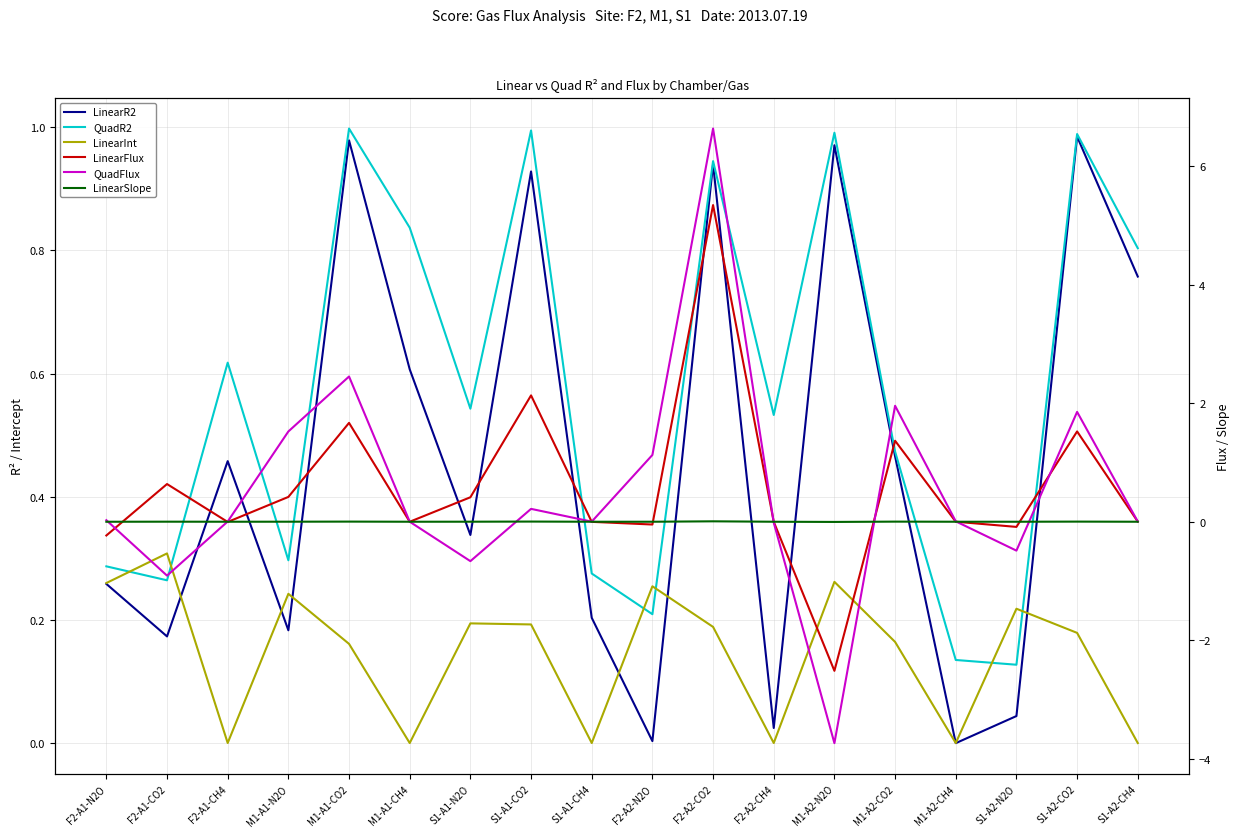

Reading left to right, list all the values displayed in this chart.

LinearR2: 0.3	0.2	0.5	0.2	1.0	0.6	0.3	0.9	0.2	0.0	0.9	0.0	1.0	0.5	0.0	0.0	1.0	0.8
QuadR2: 0.3	0.3	0.6	0.3	1.0	0.8	0.5	1.0	0.3	0.2	0.9	0.5	1.0	0.5	0.1	0.1	1.0	0.8
LinearInt: 0.3	0.3	0.0	0.2	0.2	0.0	0.2	0.2	0.0	0.3	0.2	0.0	0.3	0.2	0.0	0.2	0.2	0.0
LinearFlux: -0.2	0.6	-0.0	0.4	1.7	-0.0	0.4	2.1	-0.0	-0.0	5.3	-0.0	-2.5	1.4	0.0	-0.1	1.5	0.0
QuadFlux: 0.0	-0.9	0.0	1.5	2.5	0.0	-0.7	0.2	0.0	1.1	6.6	-0.0	-3.7	2.0	0.0	-0.5	1.9	0.0
LinearSlope: -0.0	0.0	-0.0	0.0	0.0	-0.0	0.0	0.0	-0.0	-0.0	0.0	-0.0	-0.0	0.0	0.0	-0.0	0.0	0.0